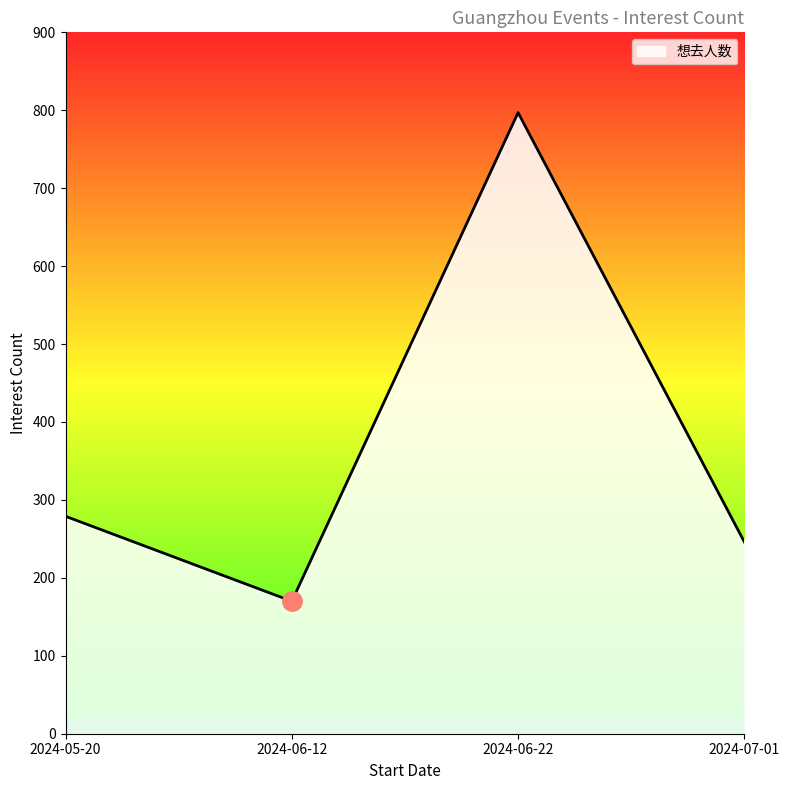

At which category does the data reach its first local peak?

2024-06-22